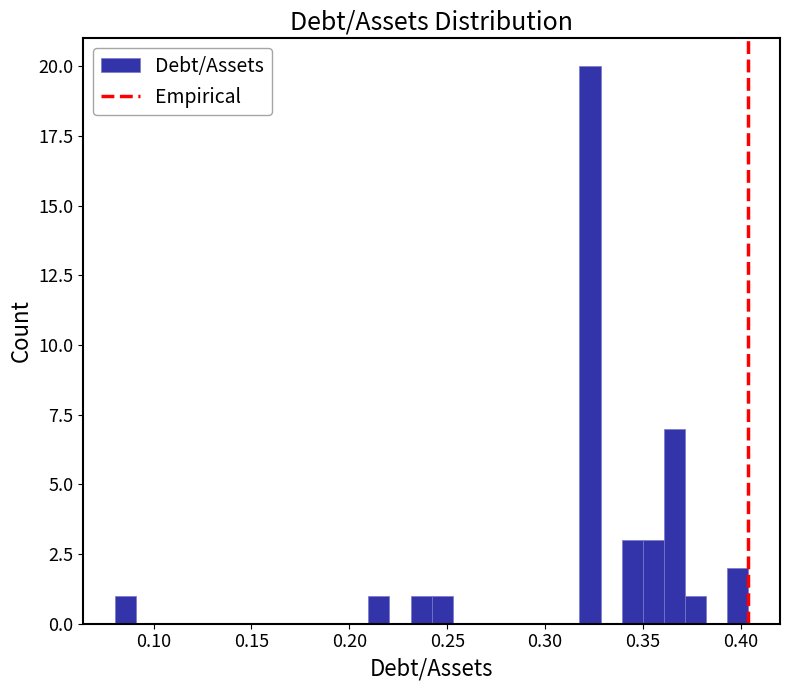

Read against the x-axis, roughly where is the centre of the tallest bar?

0.325